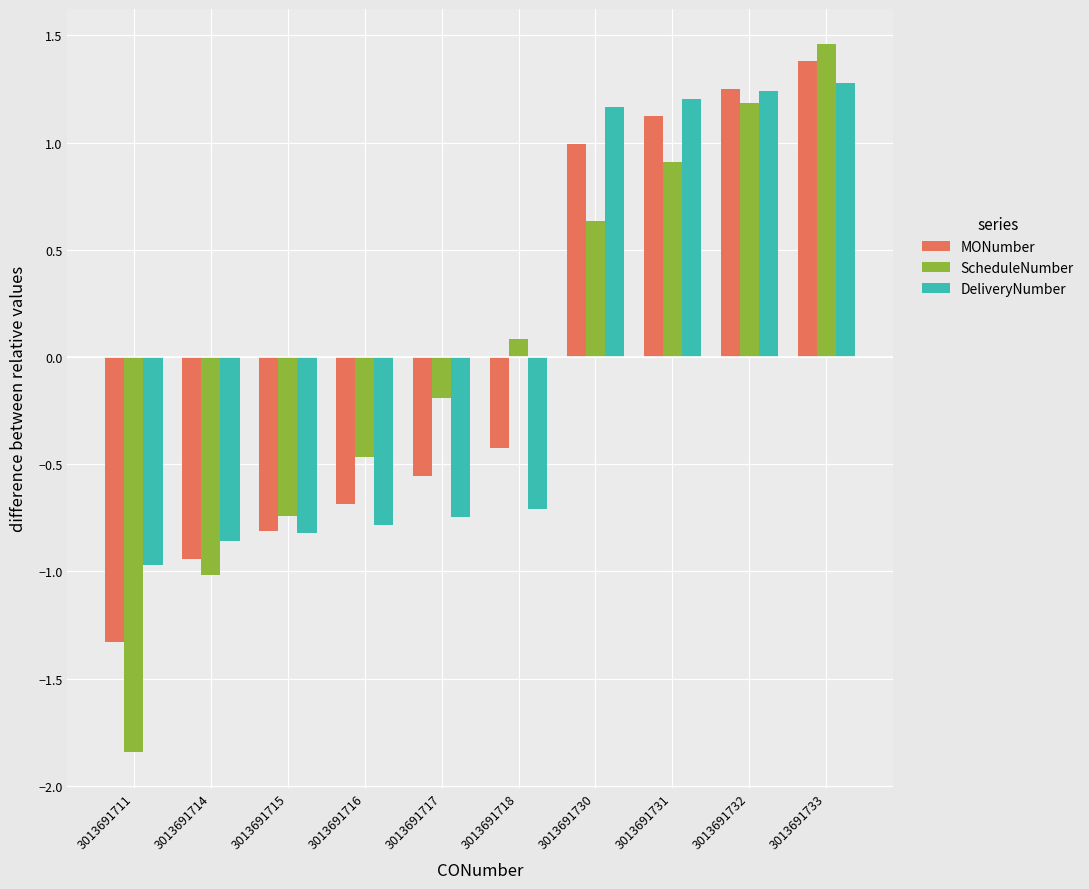

At which label does MONumber first exceed 0?

3013691730